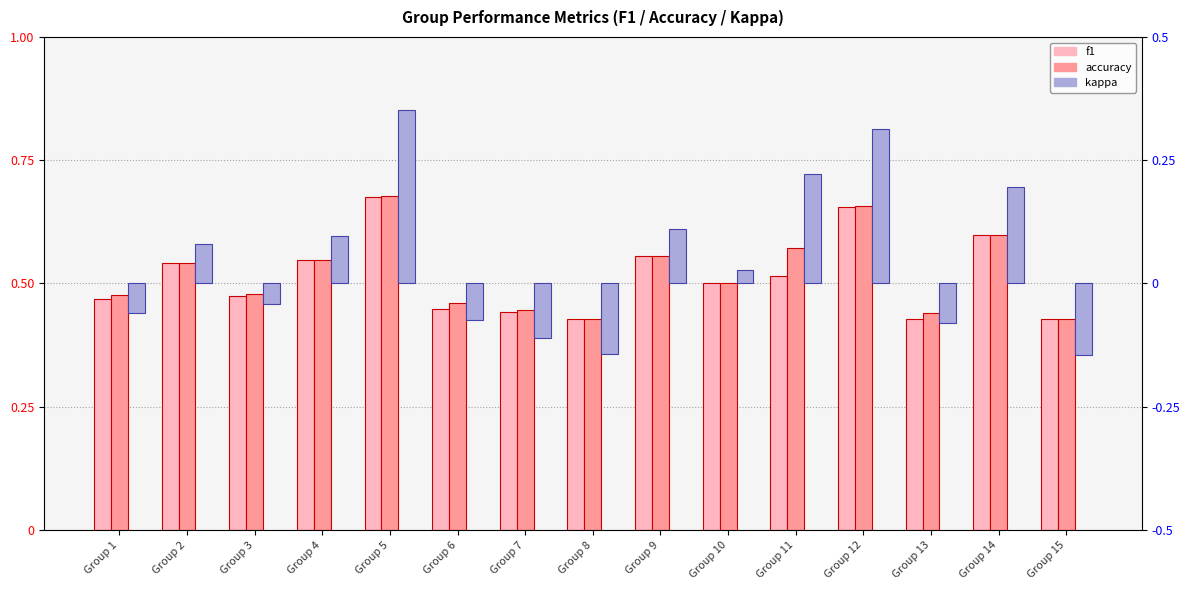

What are all the series names shown in the legend?

f1, accuracy, kappa